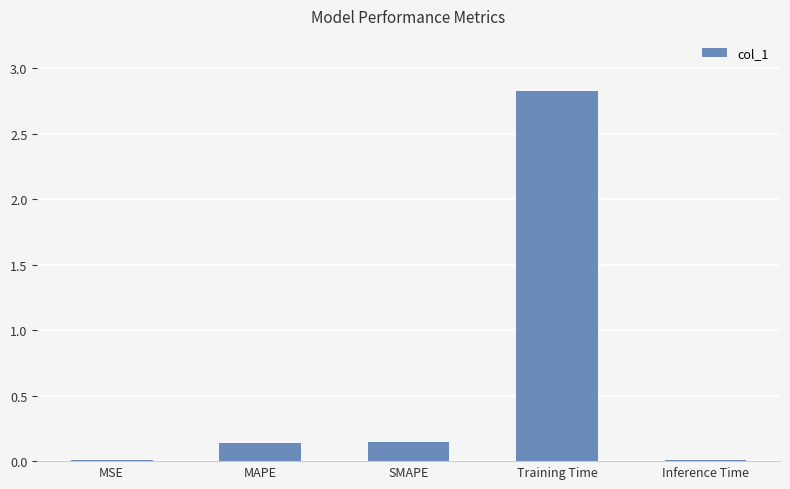

How many categories are shown in the chart?

5